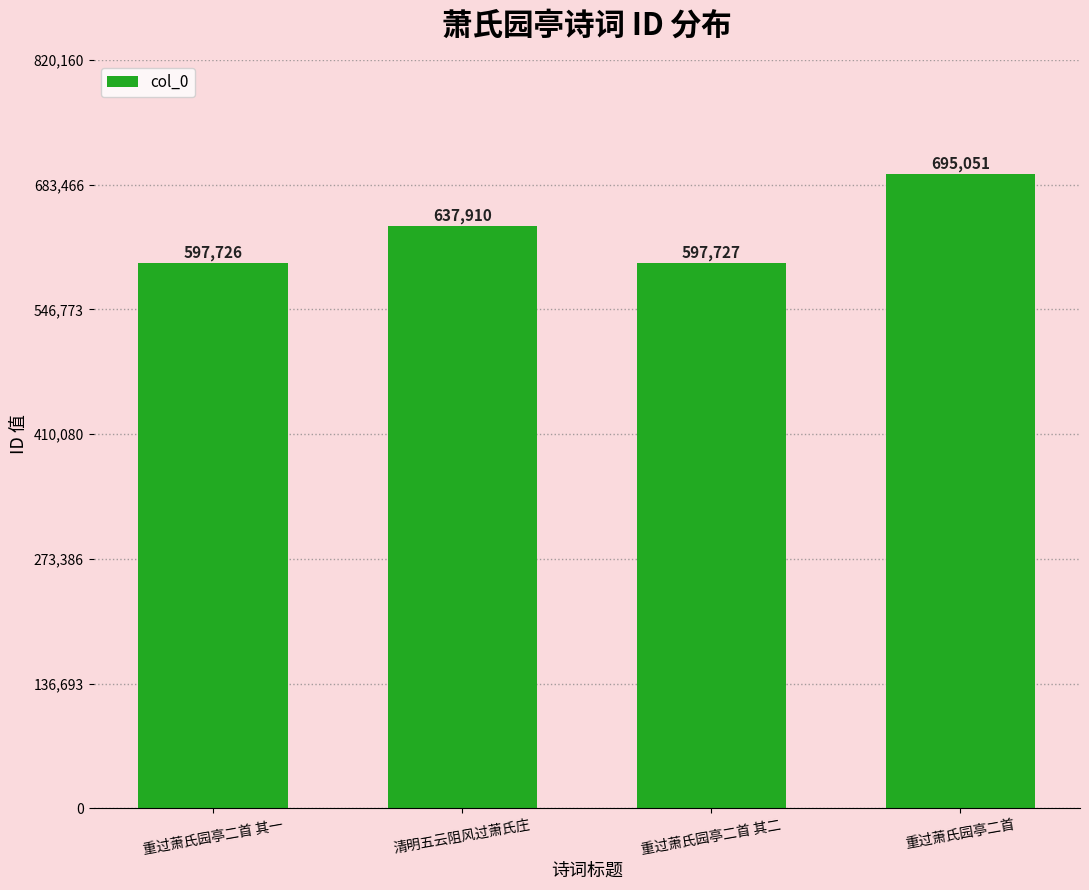

Reading left to right, what are all the values shown in this chart?

重过萧氏园亭二首 其一=597726	清明五云阻风过萧氏庄=637910	重过萧氏园亭二首 其二=597727	重过萧氏园亭二首=695051